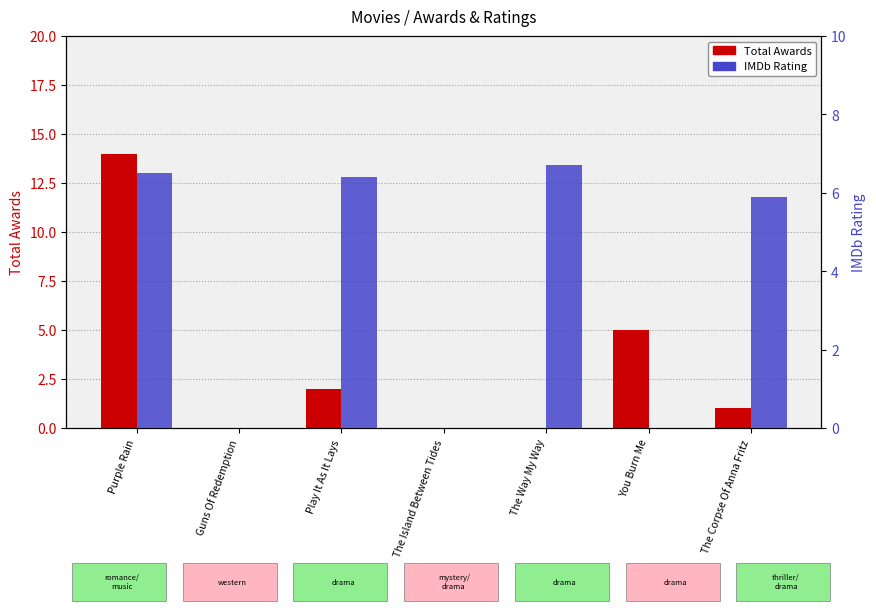

How many bars are there in each group?

2